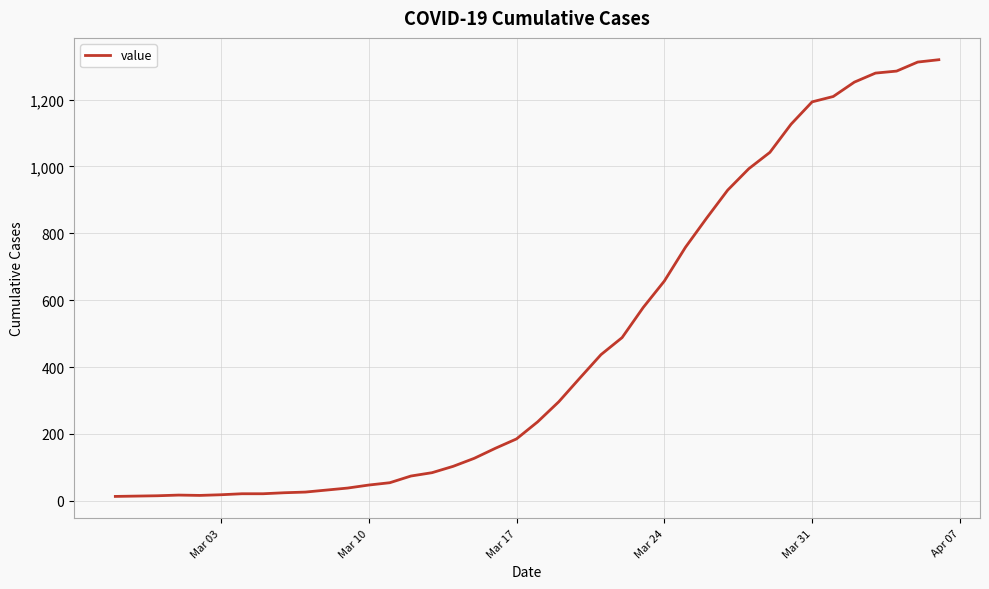

What is the difference between the maximum and minimum values?

1306